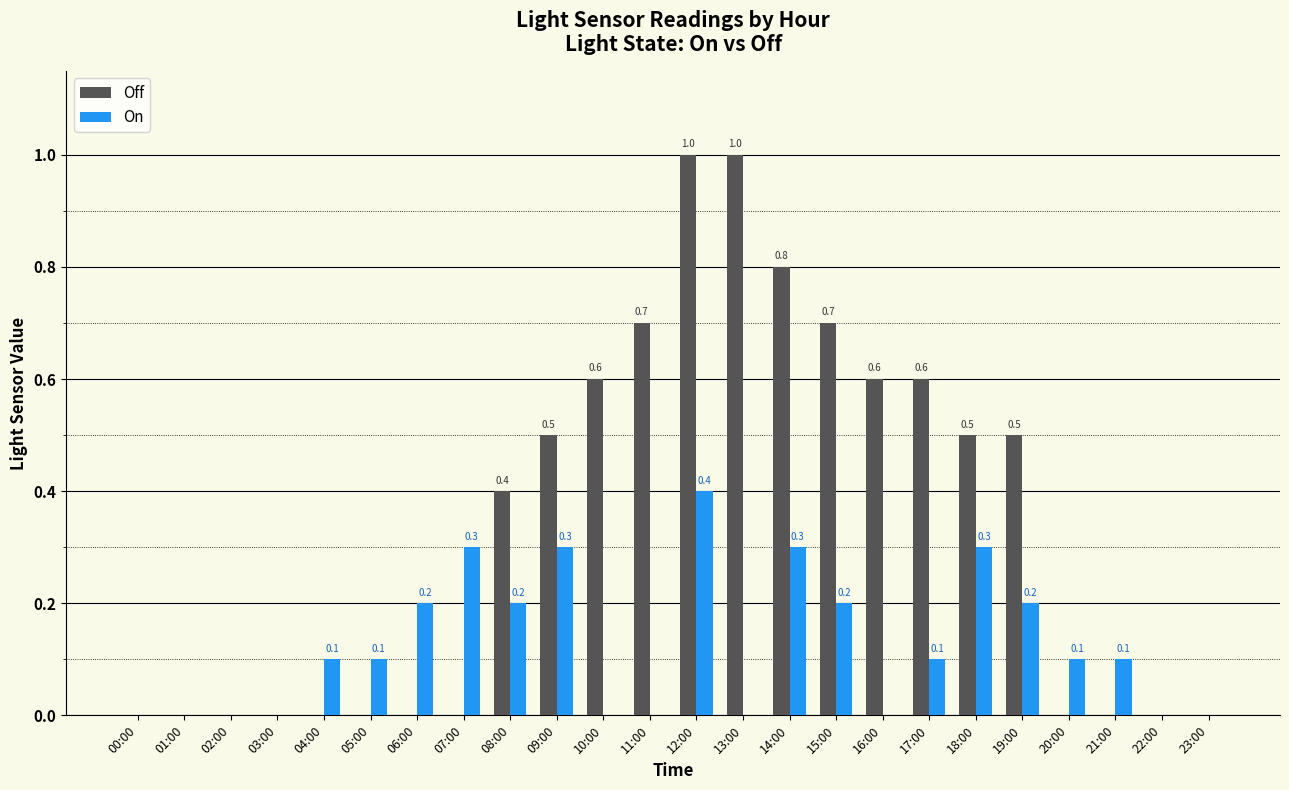

What is the total value across all series at 14:00?

1.1